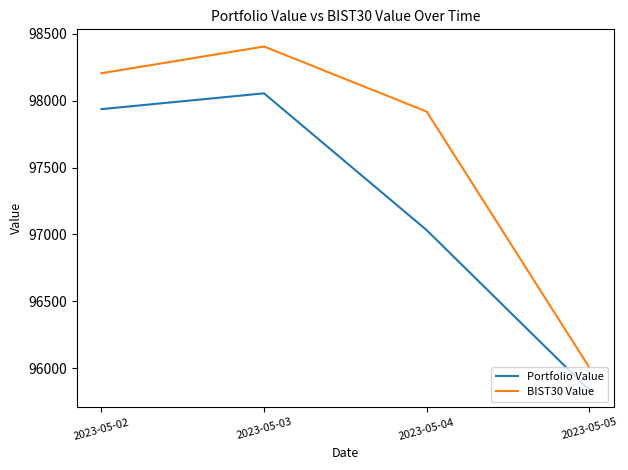

Where is the first local maximum for BIST30 Value?

2023-05-03